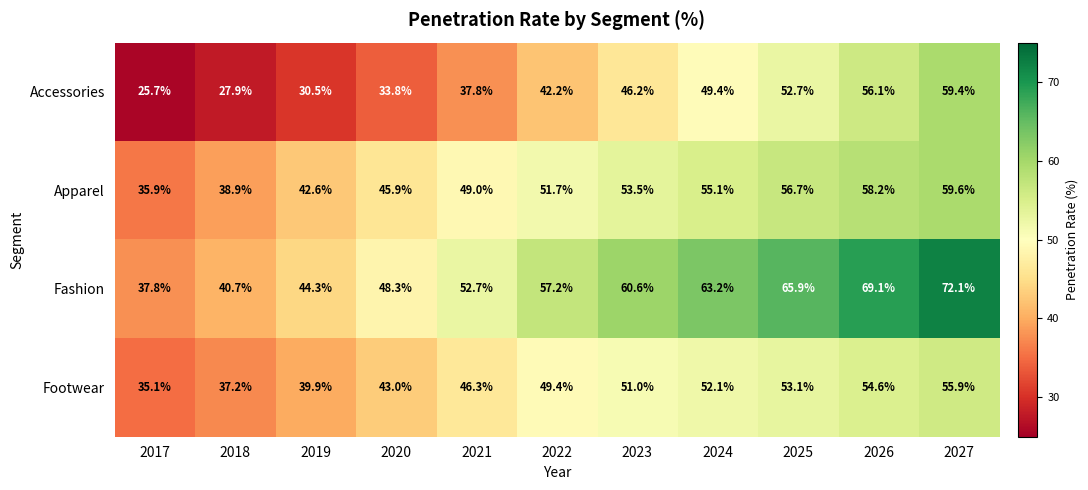

Which series has the largest total across all categories?

Fashion